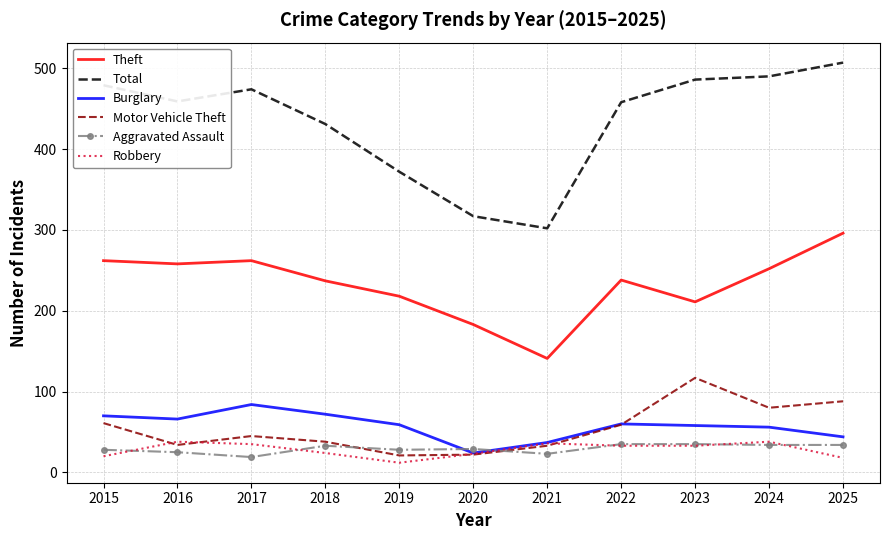

Where do Motor Vehicle Theft and Aggravated Assault first cross each other?

2018 and 2019